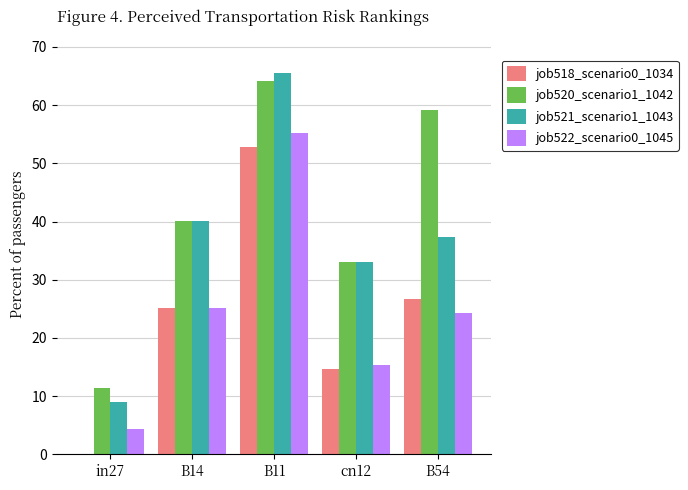

Is it true that job522_scenario0_1045 equals 15.4 at cn12?

True